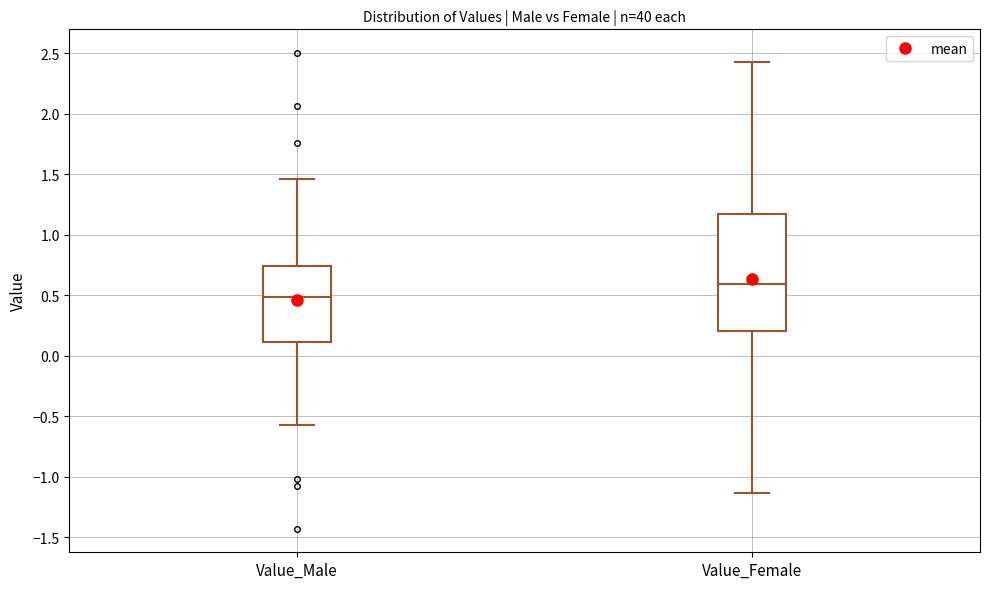

Where does the median line of the box for Value_Female sit on the y-axis? The values are not printed on the chart, so give them approximately, as read against the axis.

0.60